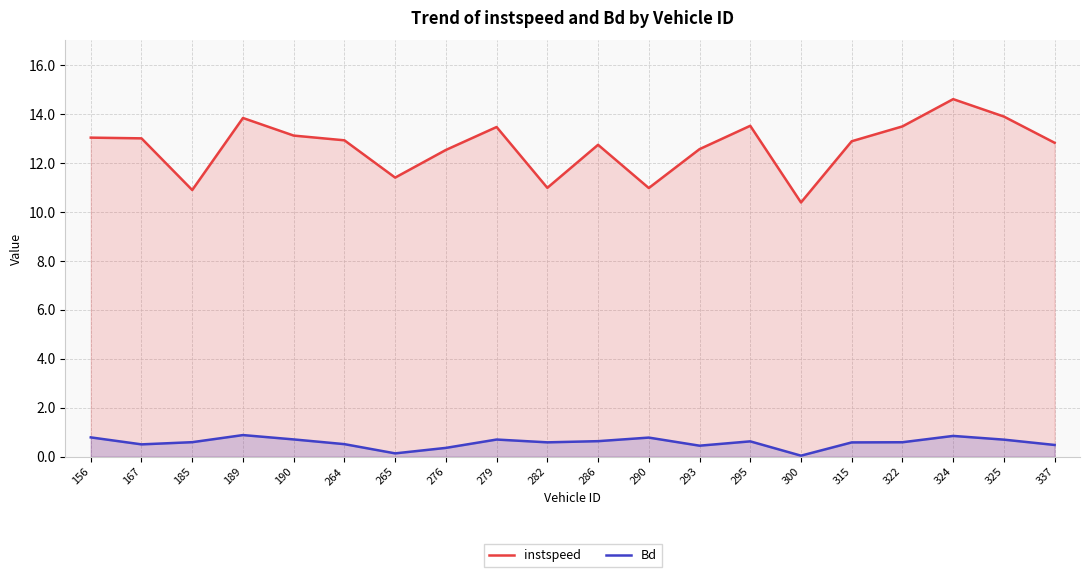

What is the highest value of the instspeed series?

14.6